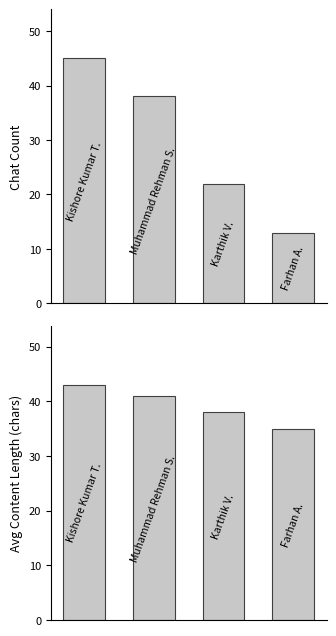

How many bars are there in total?

8